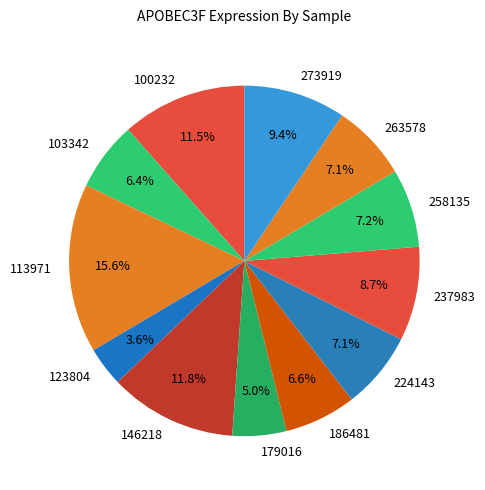

Is it true that 237983 is 9% of the pie?

True